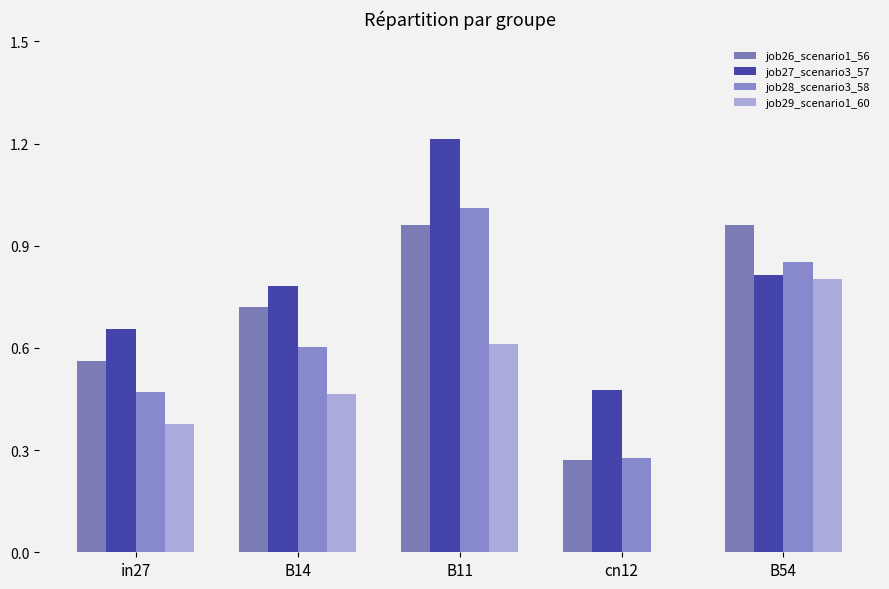

What is the label of the 1st bar from the left?

in27